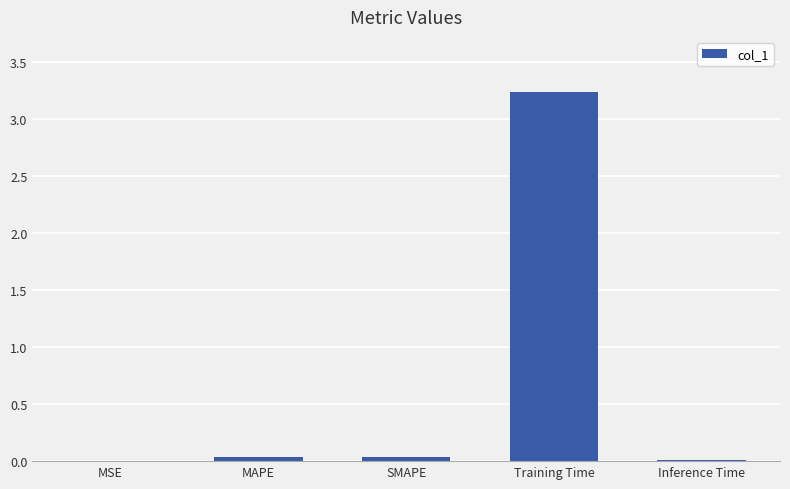

Which label corresponds to the largest value in the chart?

Training Time